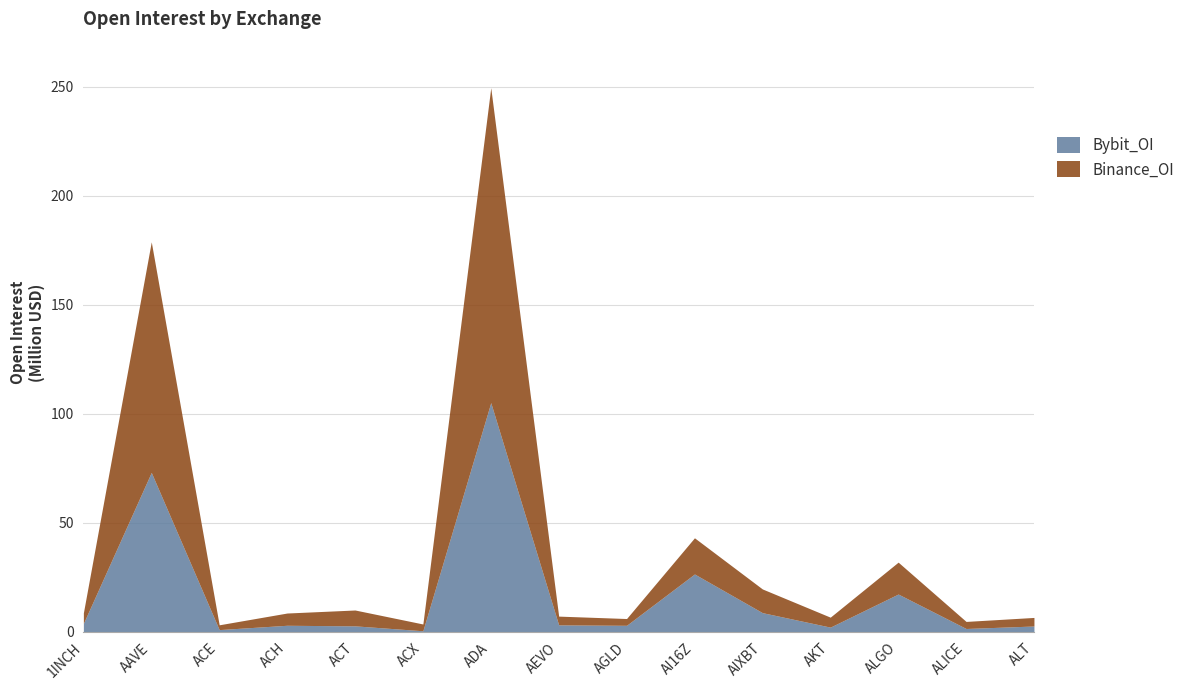

Reading right to left, list all the values displayed in this chart.

Bybit_OI: ALT=2591987	ALICE=1447360	ALGO=17253207	AKT=2076700	AIXBT=8712473	AI16Z=26447987	AGLD=2912489	AEVO=3108175	ADA=105032790	ACX=407763	ACT=2659157	ACH=2924896	ACE=939374	AAVE=73037331	1INCH=3780893
Binance_OI: ALT=3926937	ALICE=3243153	ALGO=14620589	AKT=4567837	AIXBT=10870325	AI16Z=16593238	AGLD=3108378	AEVO=4015648	ADA=144406365	ACX=3107723	ACT=7269407	ACH=5619744	ACE=2198445	AAVE=105733450	1INCH=4853128